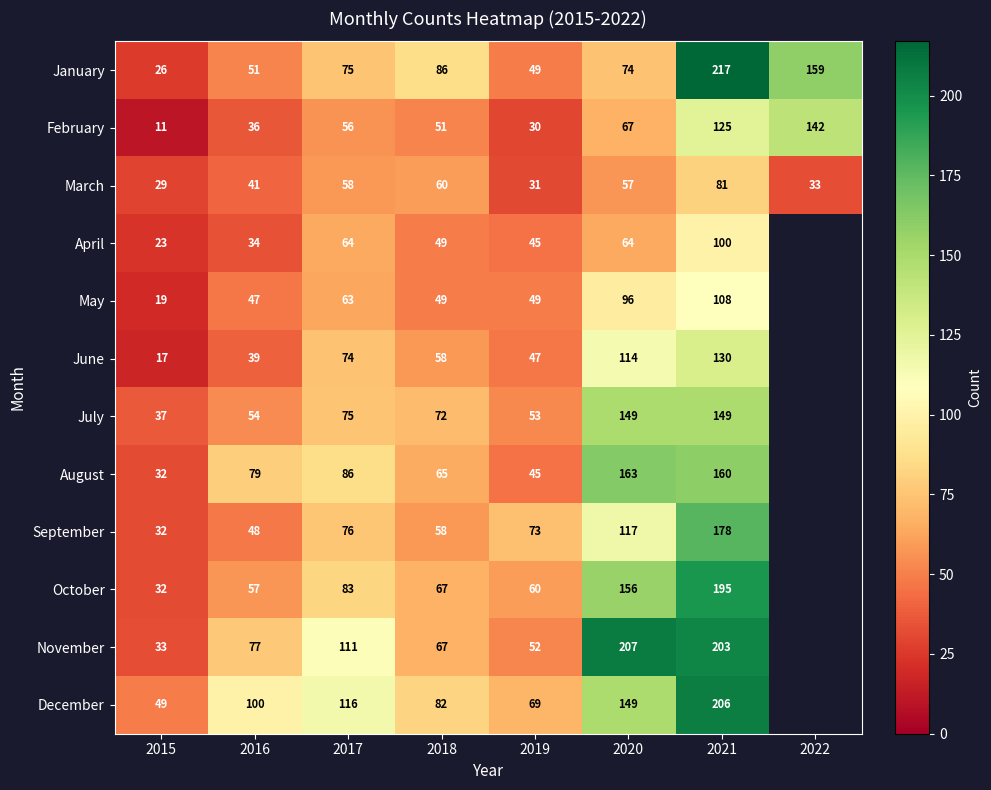

Rank the series at 2021 from lowest to highest value.

March, April, May, February, June, July, August, September, October, November, December, January